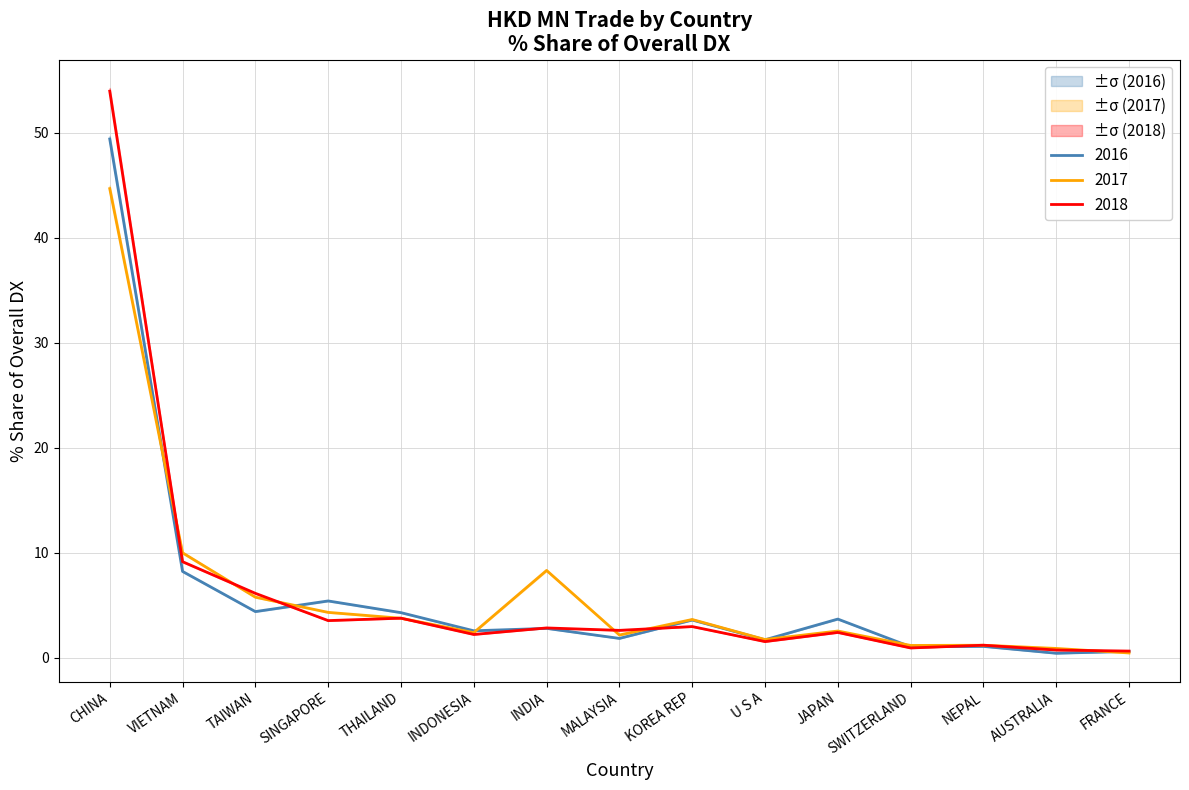

Which series ends up on top after the final intersection of 201612 and 201712?

201612